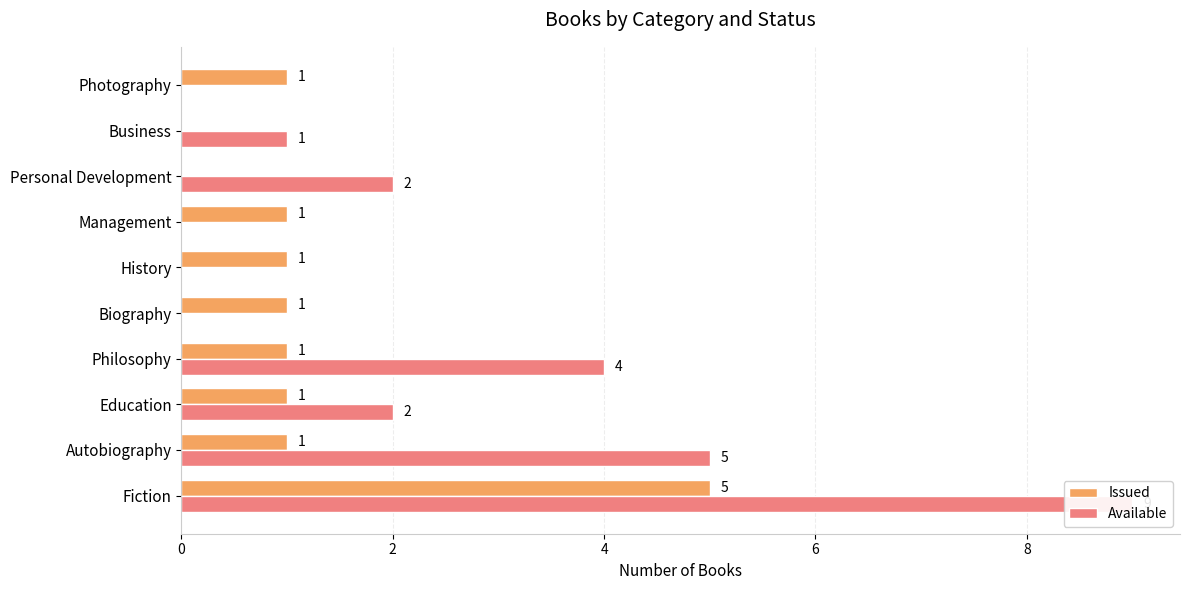

What is the sum of the Available values at 9 and 4?

2